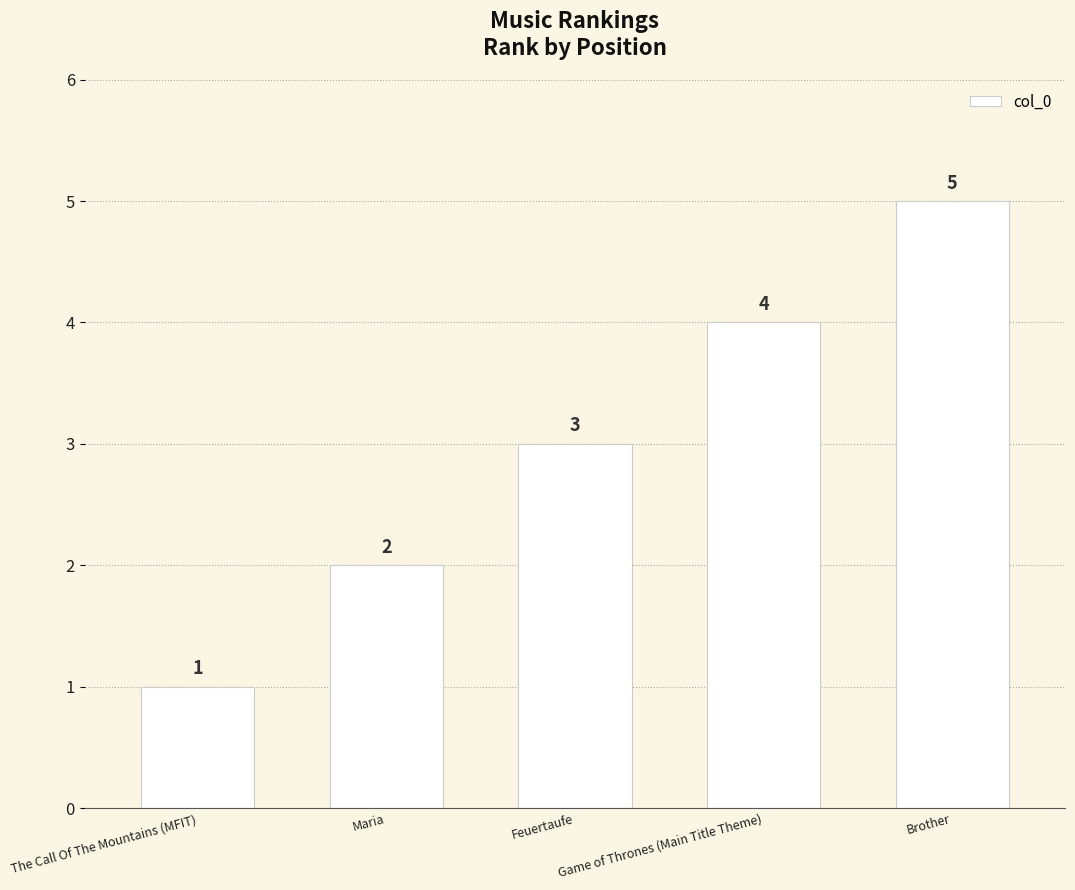

What is the value of the 5th bar from the left?

5